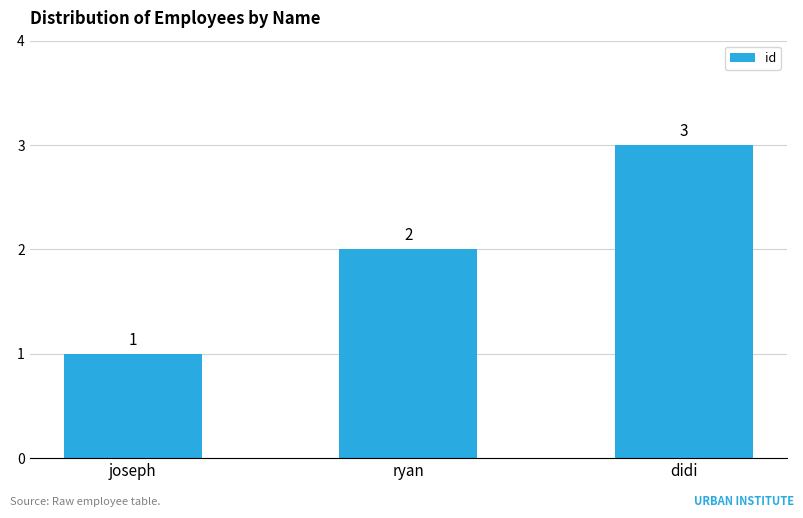

What is the change in value from joseph to ryan?

+1